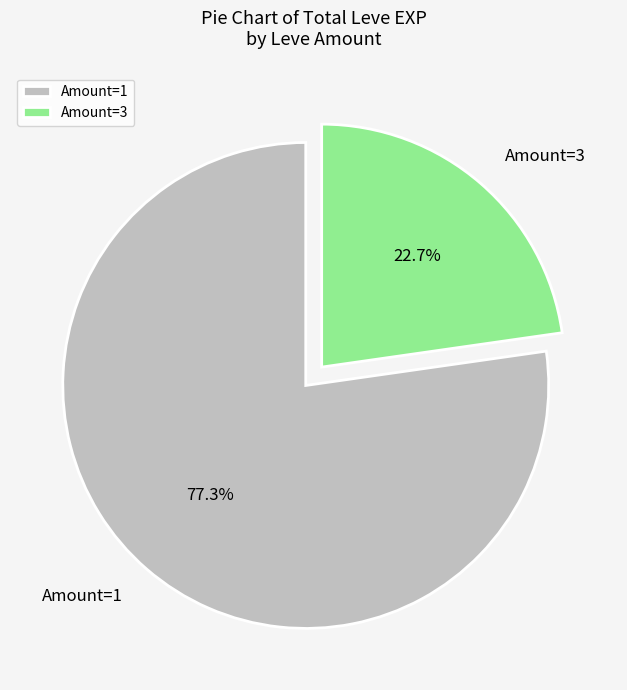

Rank the categories by value from highest to lowest.

Amount=1, Amount=3